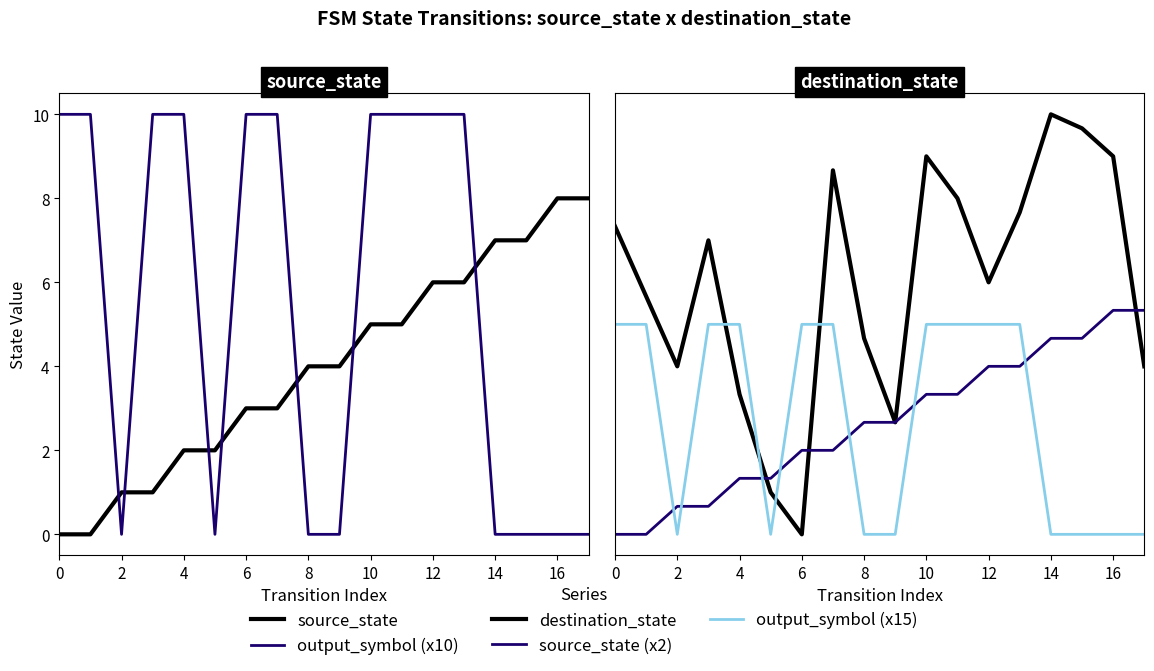

What are all the series names shown in the legend?

source_state, output_symbol (x10), destination_state, source_state (x2), output_symbol (x15)